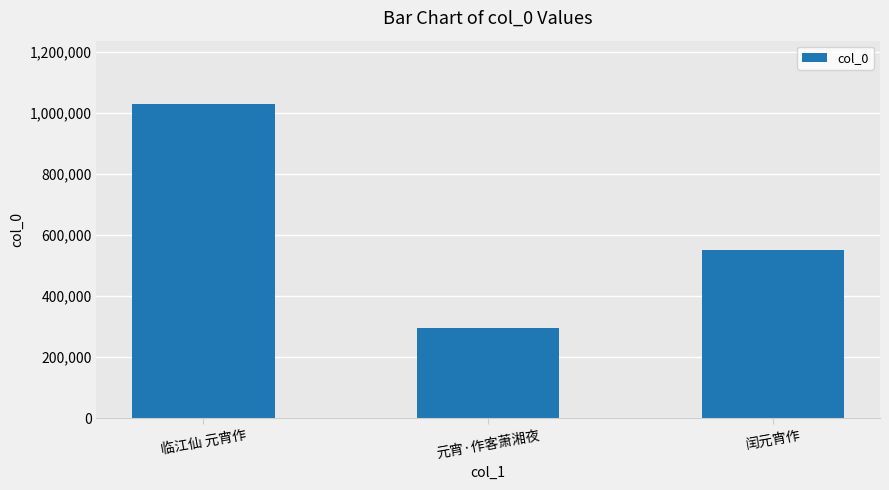

List the labels in order of value, largest first.

临江仙 元宵作, 闰元宵作, 元宵·作客萧湘夜